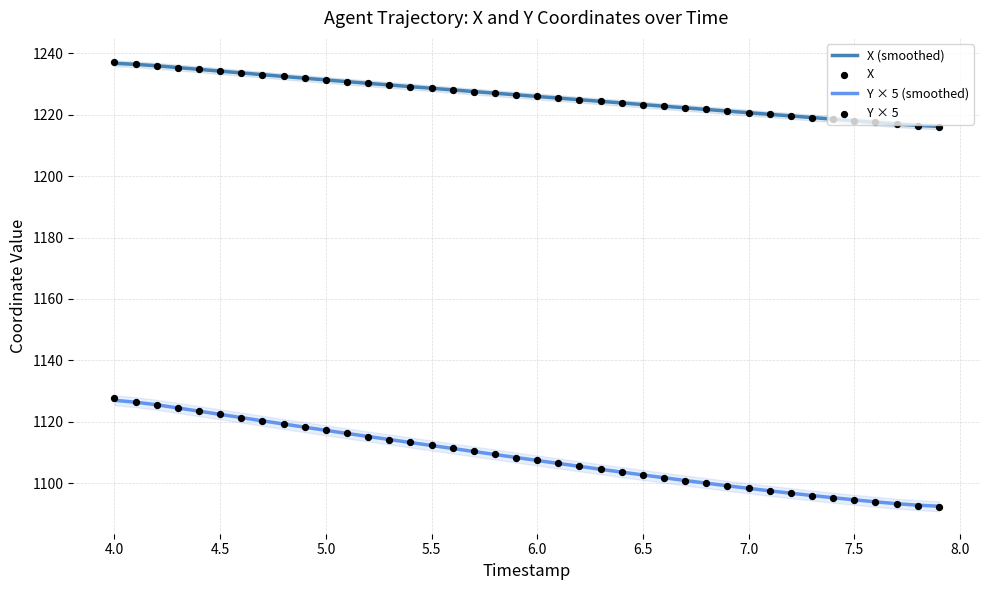

What are all the series names shown in the legend?

X (smoothed), Y × 5 (smoothed), X, Y × 5